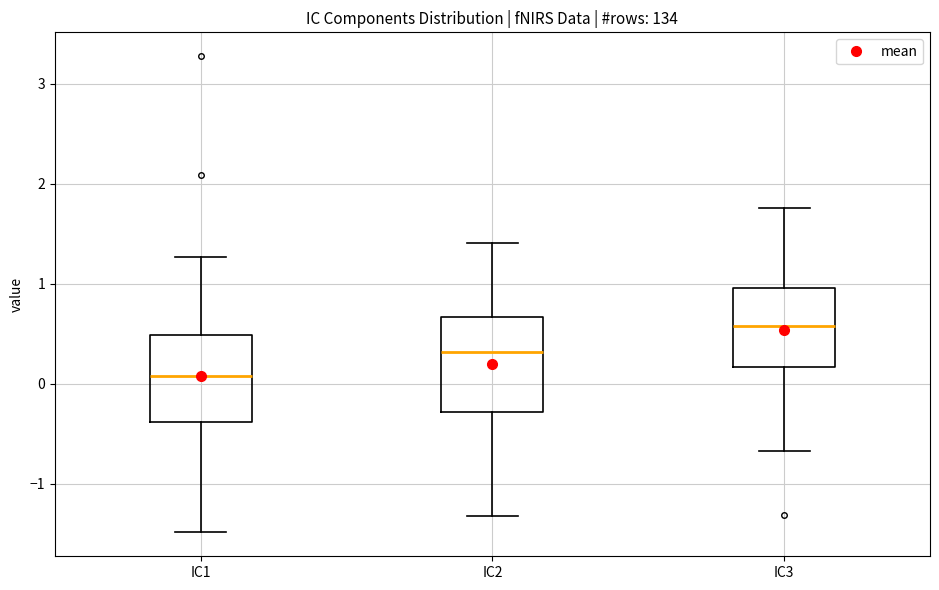

Reading left to right, read every box against the y-axis: the position of its median line, the range the box covers, and the ends of its whiskers. The values are not printed on the chart, so give them approximately, as read against the axis.

IC1: median 0.1, box -0.4 to 0.5, whiskers -1.5 to 1.3
IC2: median 0.3, box -0.3 to 0.7, whiskers -1.3 to 1.4
IC3: median 0.6, box 0.2 to 1.0, whiskers -0.7 to 1.8